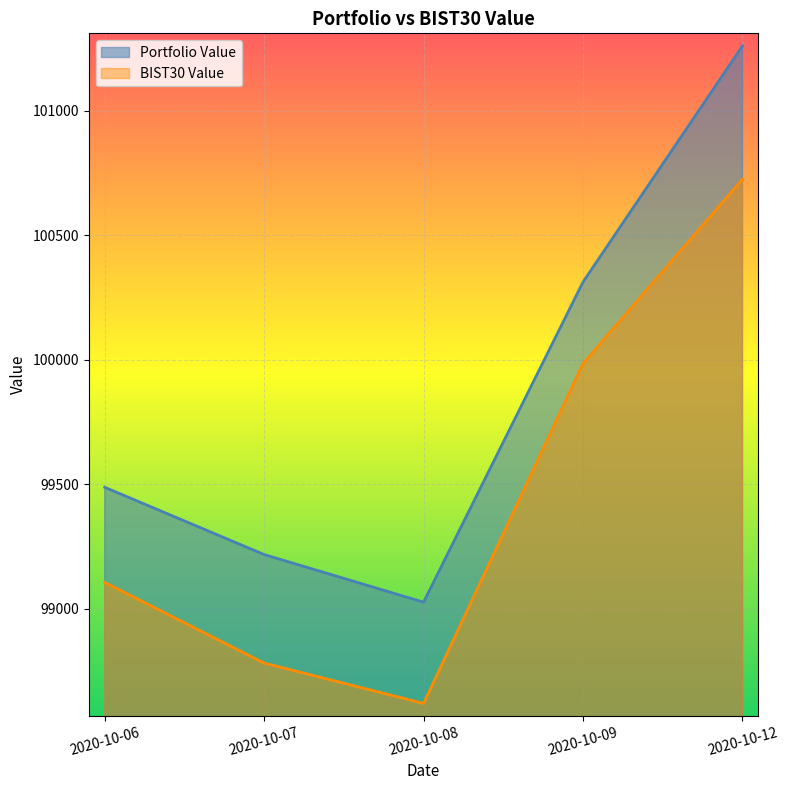

The value of Portfolio Value at 2020-10-06 is 146010.6. True or false?

False